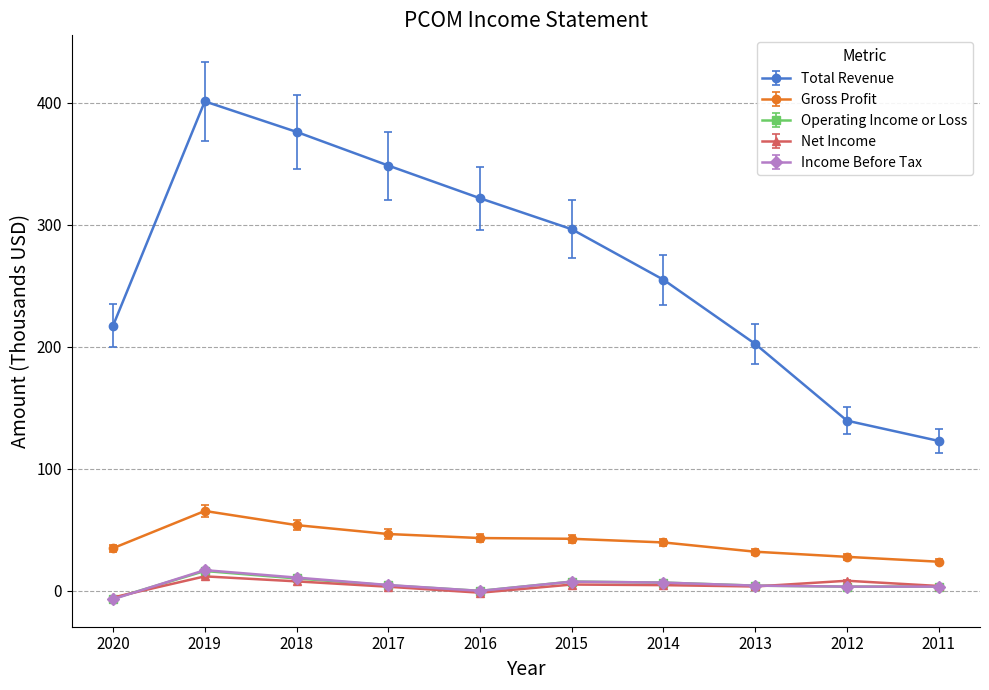

How many data points in Net Income are less than 4?

4